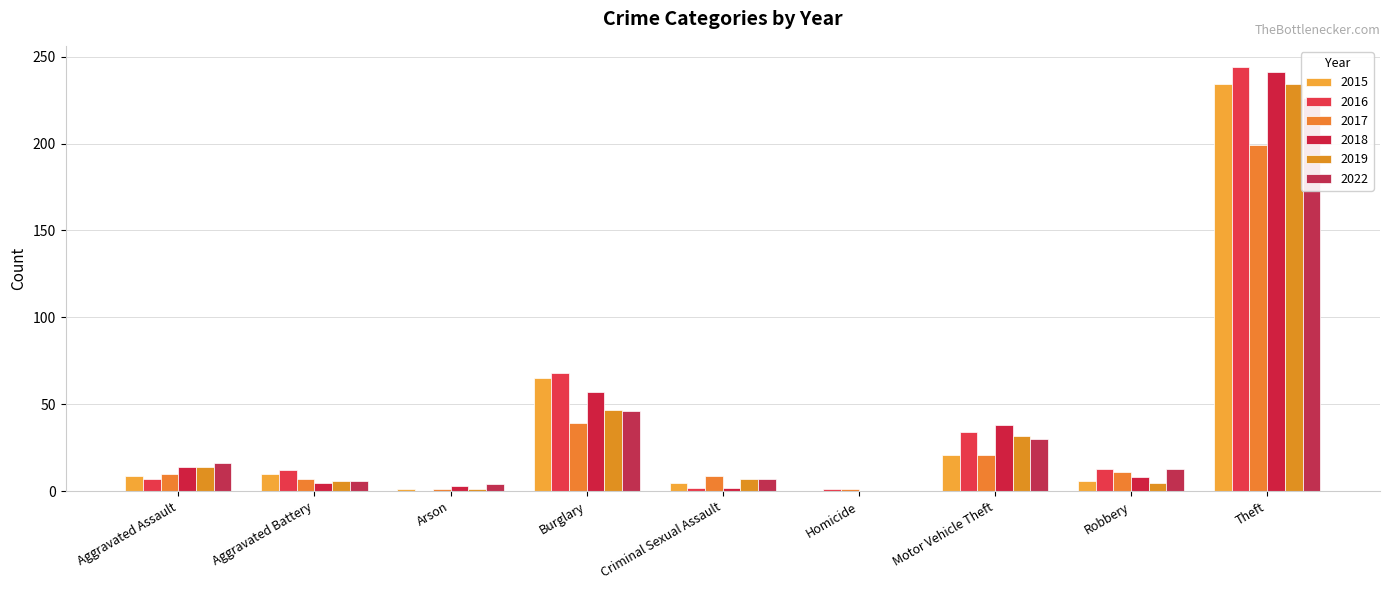

The value of 2017 at Aggravated Assault is 10. True or false?

True